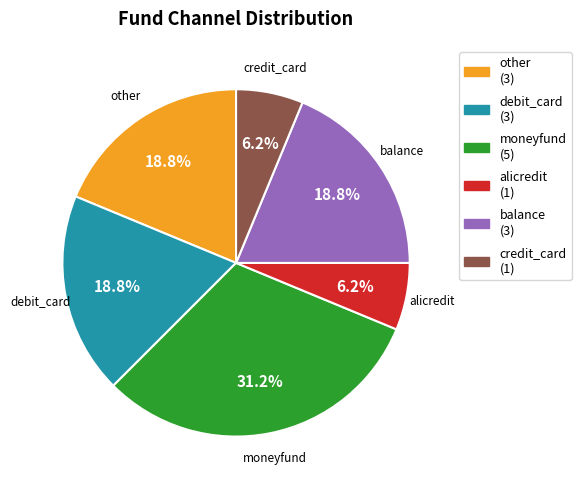

Which slice is the largest?

moneyfund